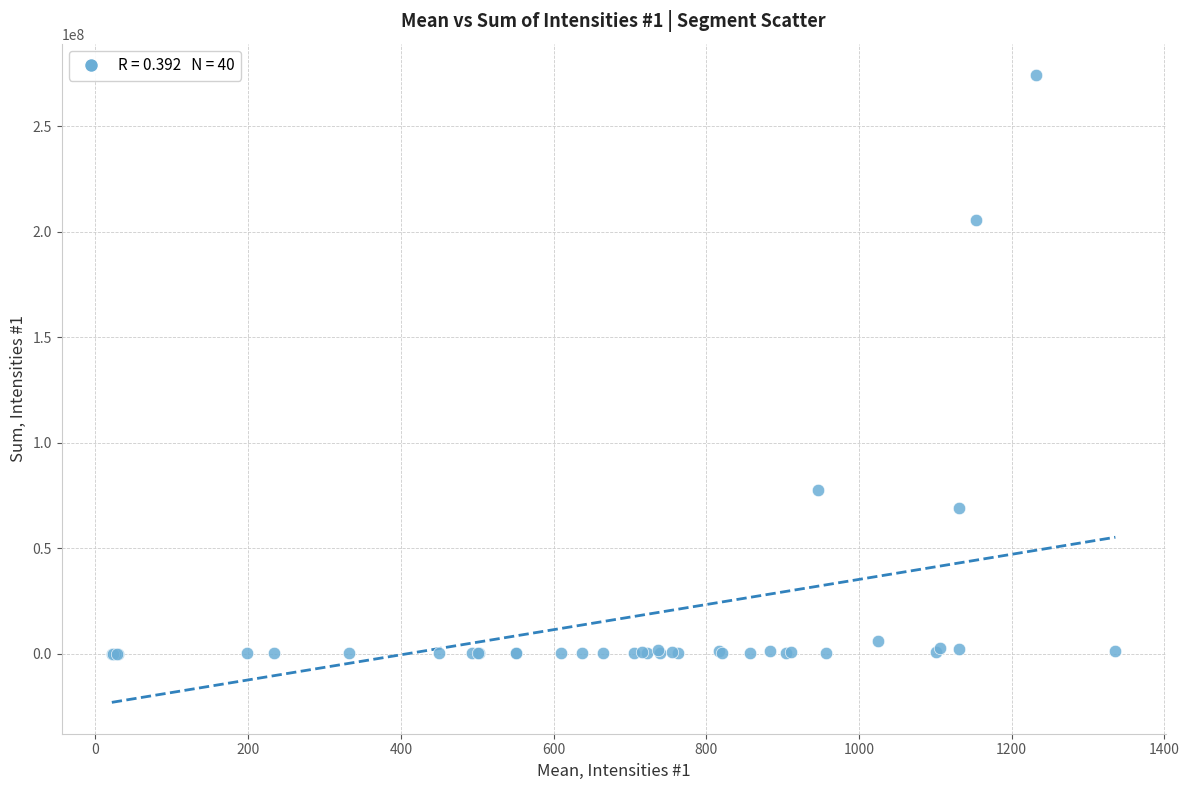

What Y value in the scatter plot is closest to 137126965?

77638603